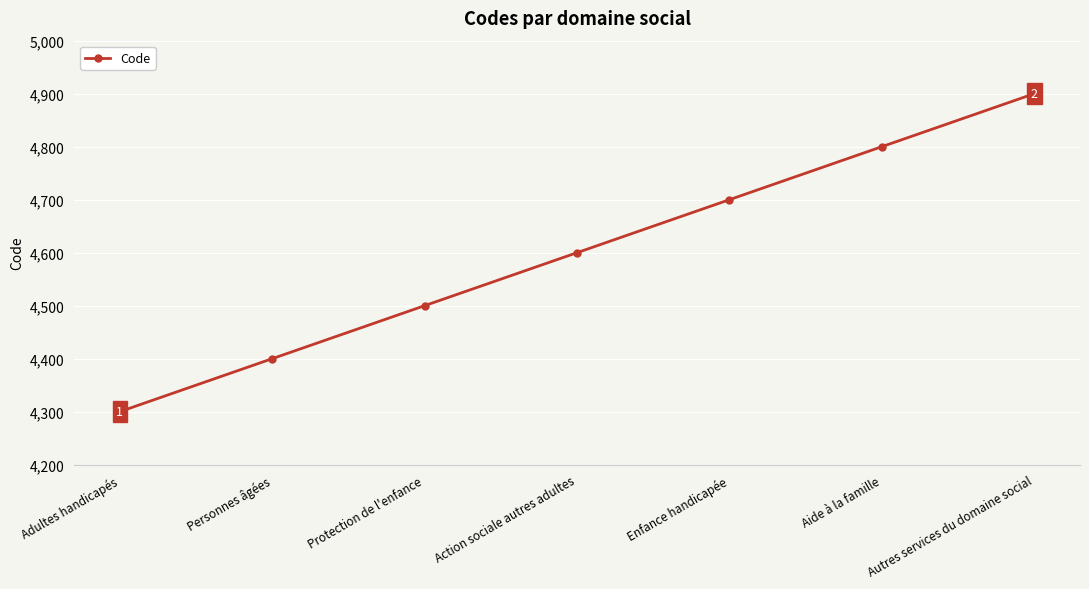

Does the chart have visible grid lines?

Yes